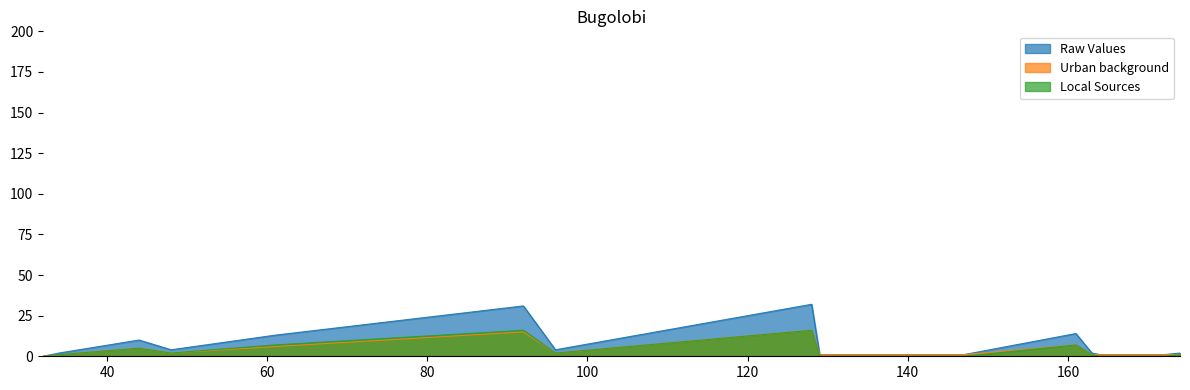

What is the value of the Urban background point at the 13th from the left?

1